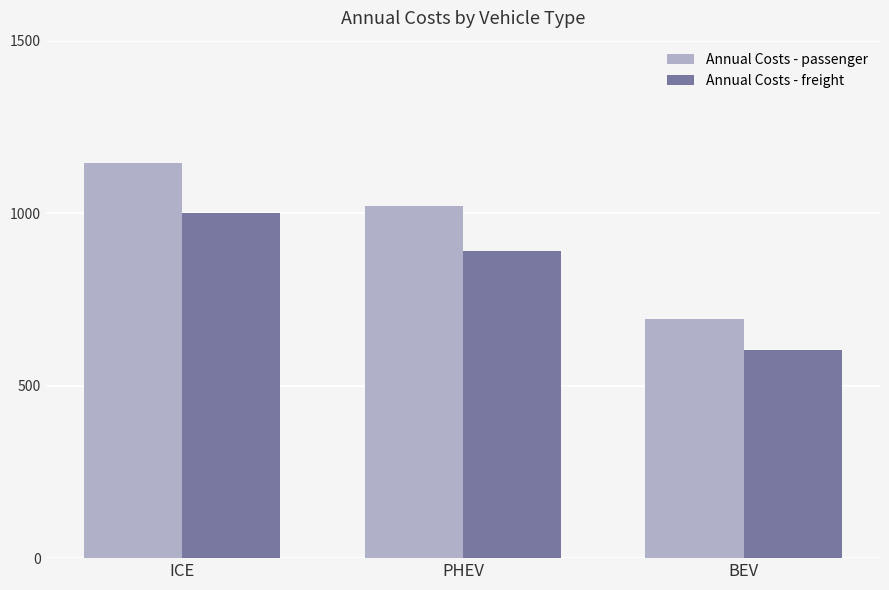

What position from the right is PHEV?

2